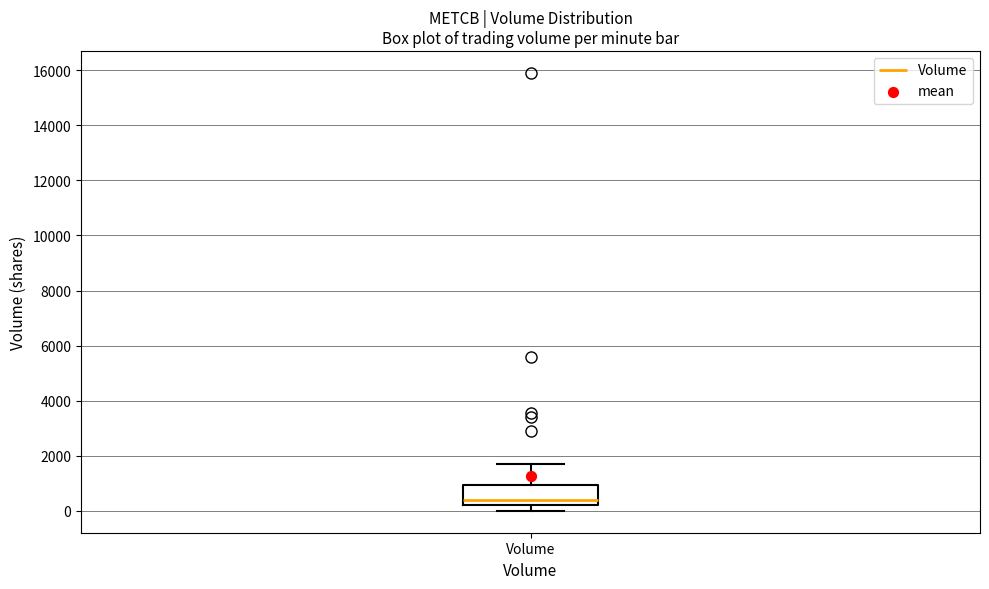

Read this box plot against the y-axis: the position of the median line, the range covered by the box, and the ends of both whiskers. The values are not printed on the chart, so give them approximately, as read against the axis.

median 400, box 200 to 1000, whiskers 0 to 1800